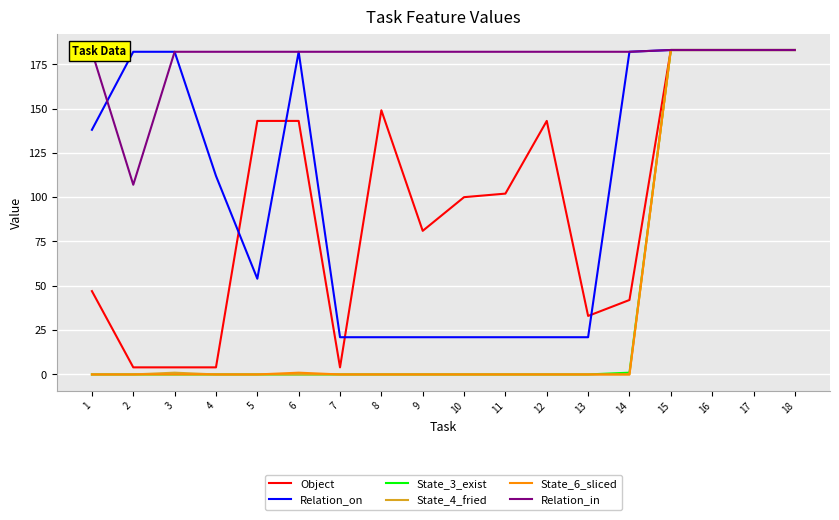

How many lines are shown in the chart?

6